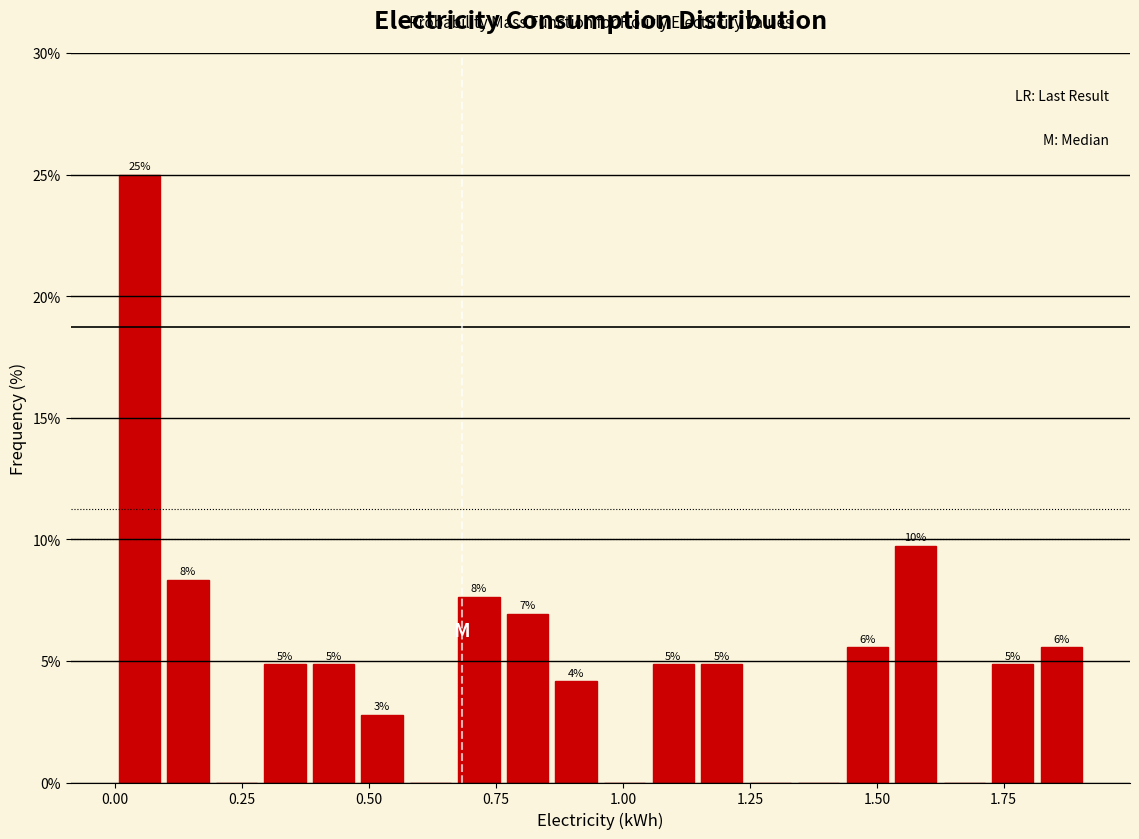

Read against the x-axis, roughly where is the centre of the tallest bar?

0.05